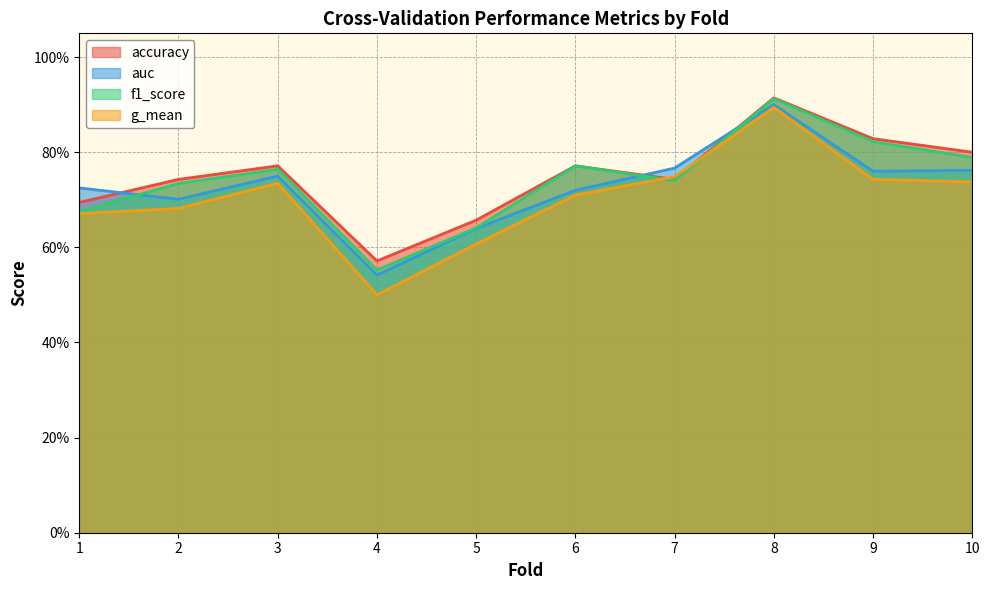

Reading left to right, what are all the values shown in this chart?

accuracy: 1=0.7	2=0.7	3=0.8	4=0.6	5=0.7	6=0.8	7=0.7	8=0.9	9=0.8	10=0.8
auc: 1=0.7	2=0.7	3=0.8	4=0.5	5=0.6	6=0.7	7=0.8	8=0.9	9=0.8	10=0.8
f1_score: 1=0.7	2=0.7	3=0.8	4=0.6	5=0.6	6=0.8	7=0.7	8=0.9	9=0.8	10=0.8
g_mean: 1=0.7	2=0.7	3=0.7	4=0.5	5=0.6	6=0.7	7=0.7	8=0.9	9=0.7	10=0.7